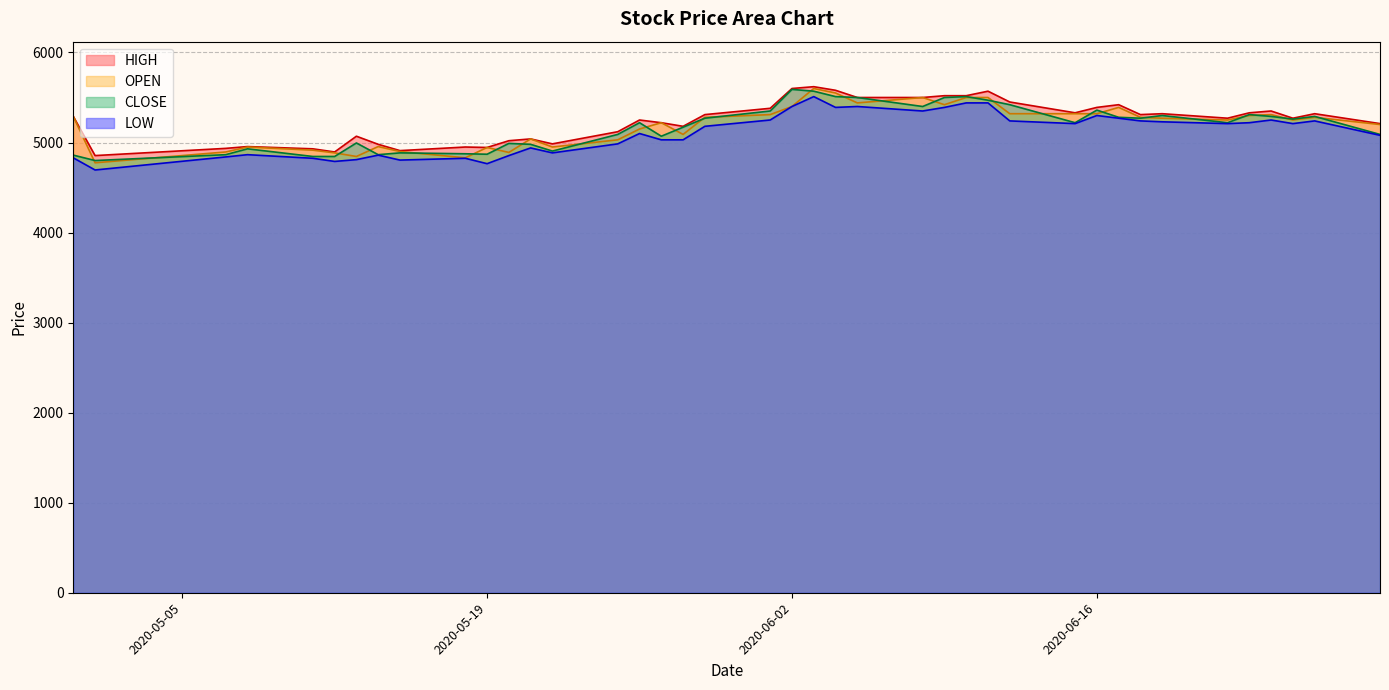

In LOW, how many points are higher than both neighbors (excluding endpoints)?

10